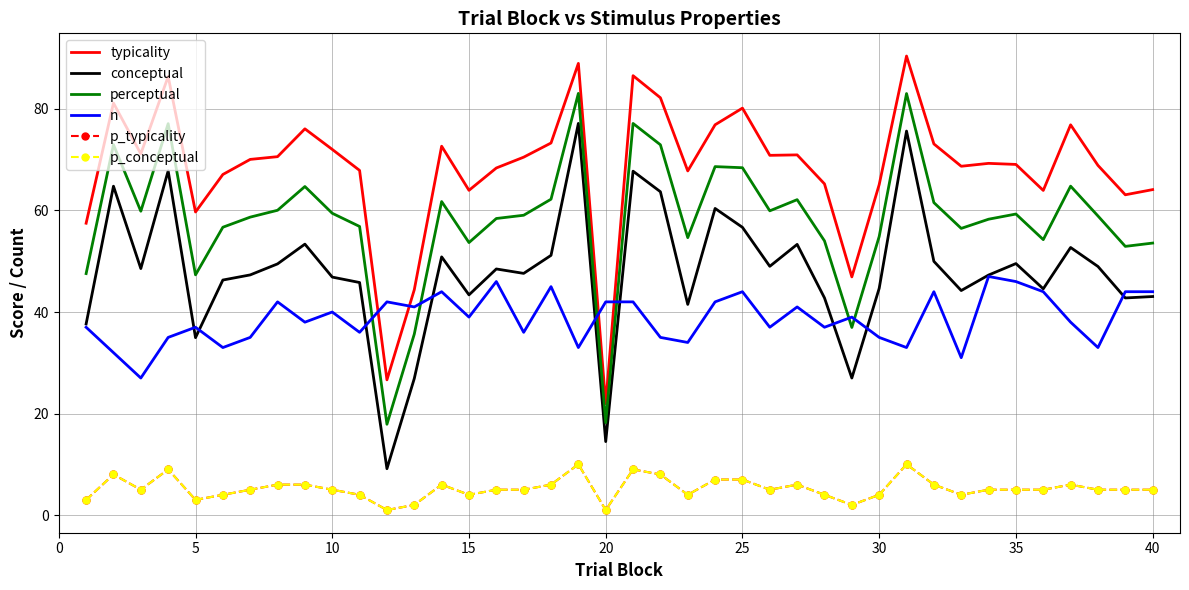

True or false: perceptual and conceptual cross at least once.

False